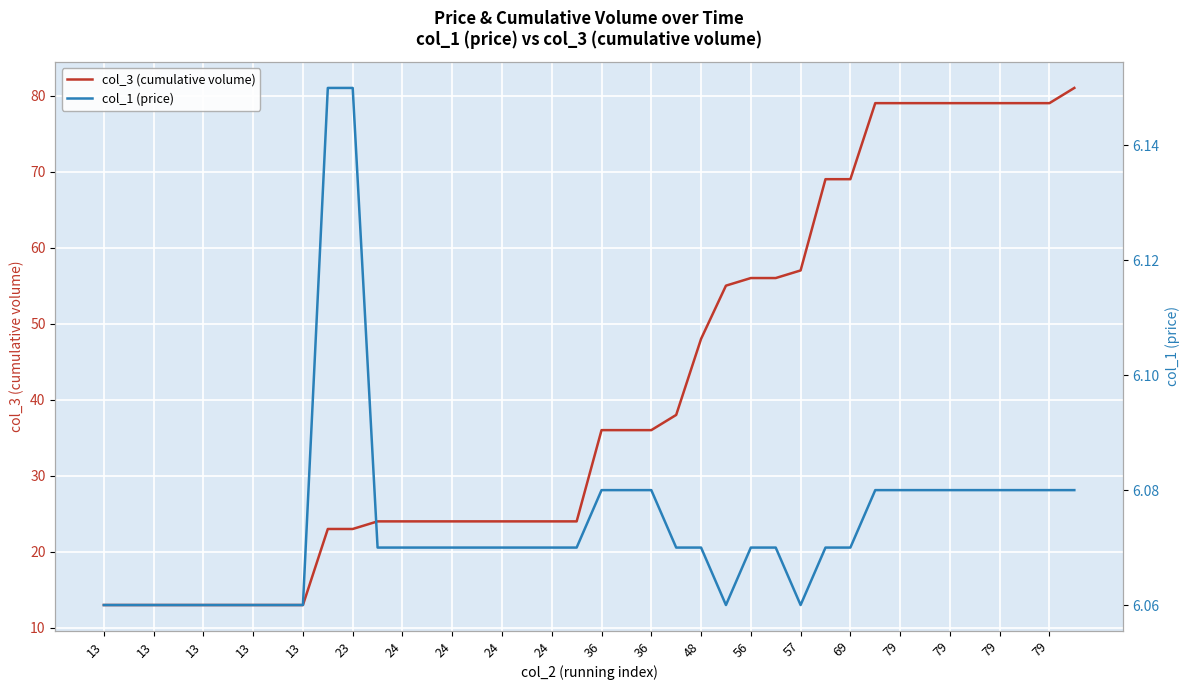

Does the chart display data point markers on the line(s)?

No